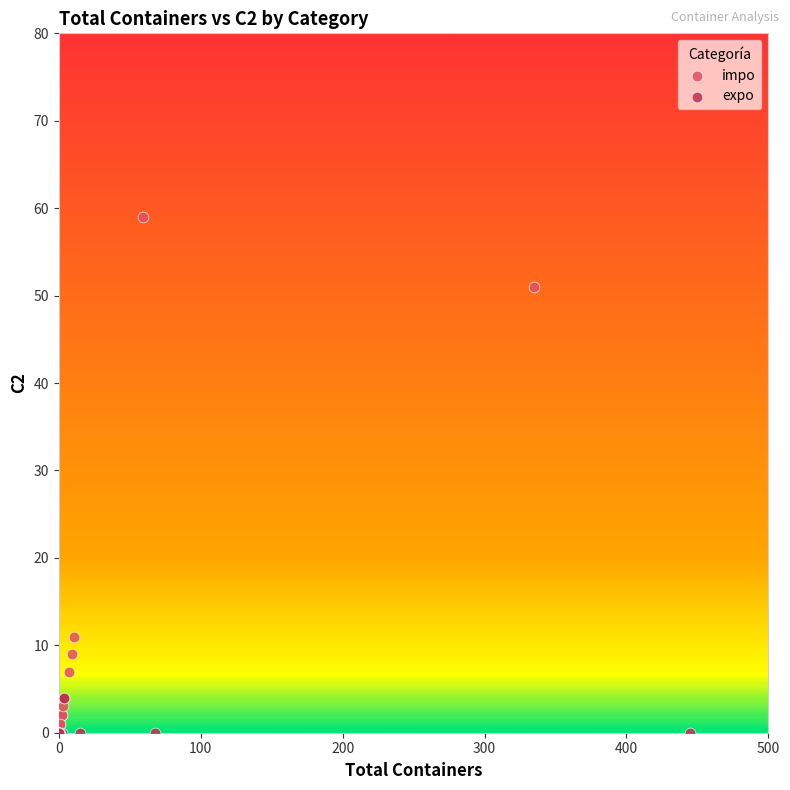

Which series has the widest spread of Y values?

impo